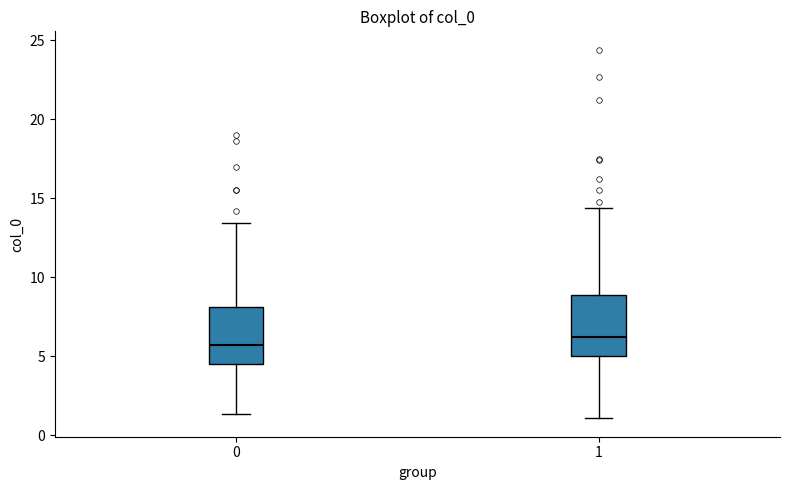

Reading left to right, transcribe this box plot: for each box, give where its median line is, the range the box spans, and where its two whiskers end, as read against the y-axis. The values are not printed on the chart, so give them approximately, as read against the axis.

0: median 5.5, box 4.5 to 8.0, whiskers 1.5 to 13.5
1: median 6.0, box 5.0 to 9.0, whiskers 1.0 to 14.5